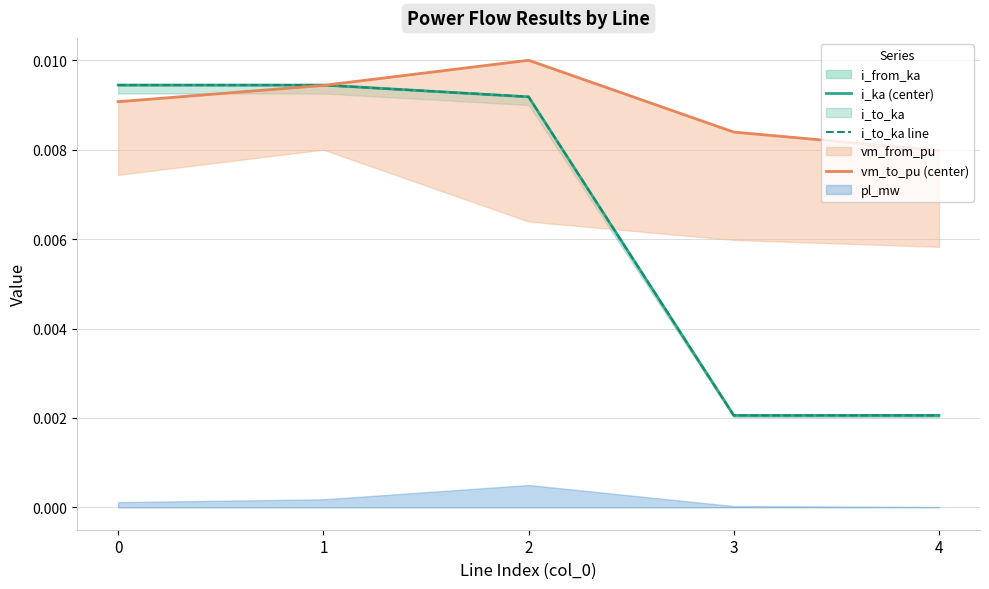

Which series has the largest total across all categories?

vm_to_pu (center)